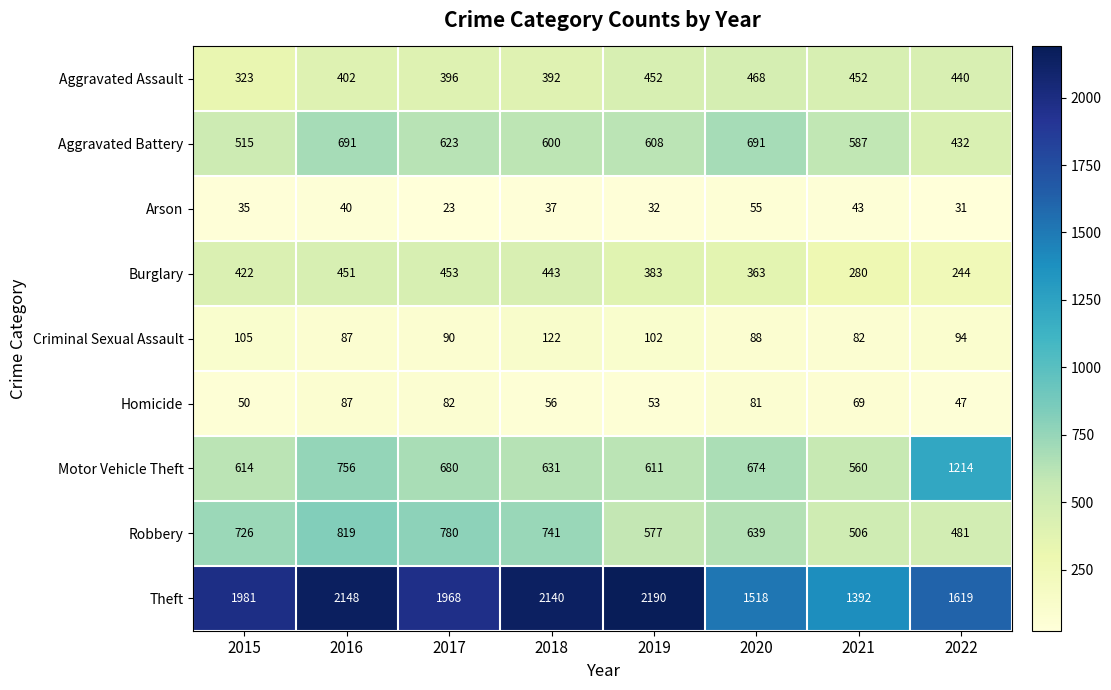

Which series has the largest range (max minus min)?

Theft